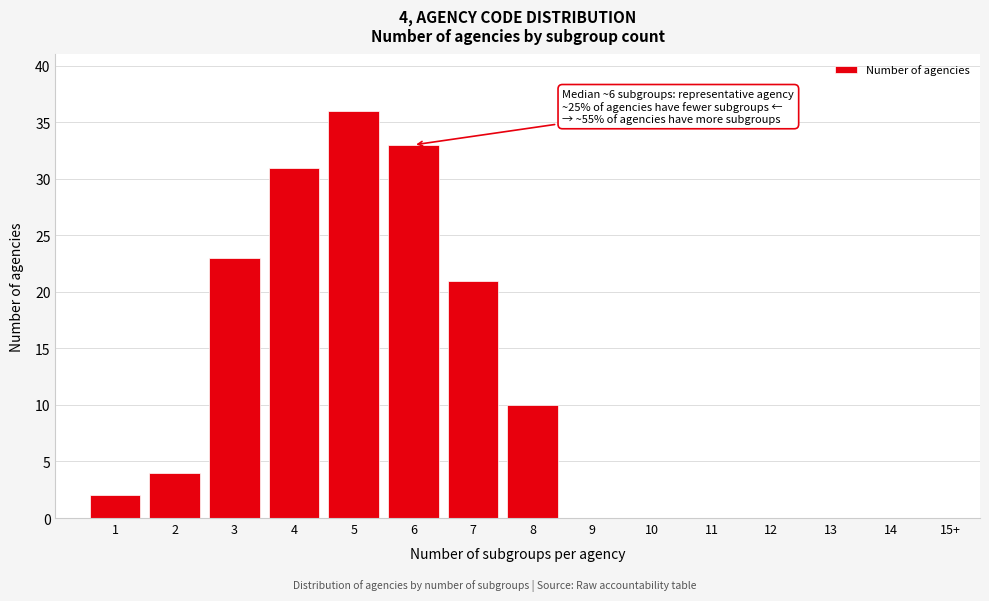

Reading right to left, list all the values displayed in this chart.

15+=0	14=0	13=0	12=0	11=0	10=0	9=0	8=10	7=21	6=33	5=36	4=31	3=23	2=4	1=2